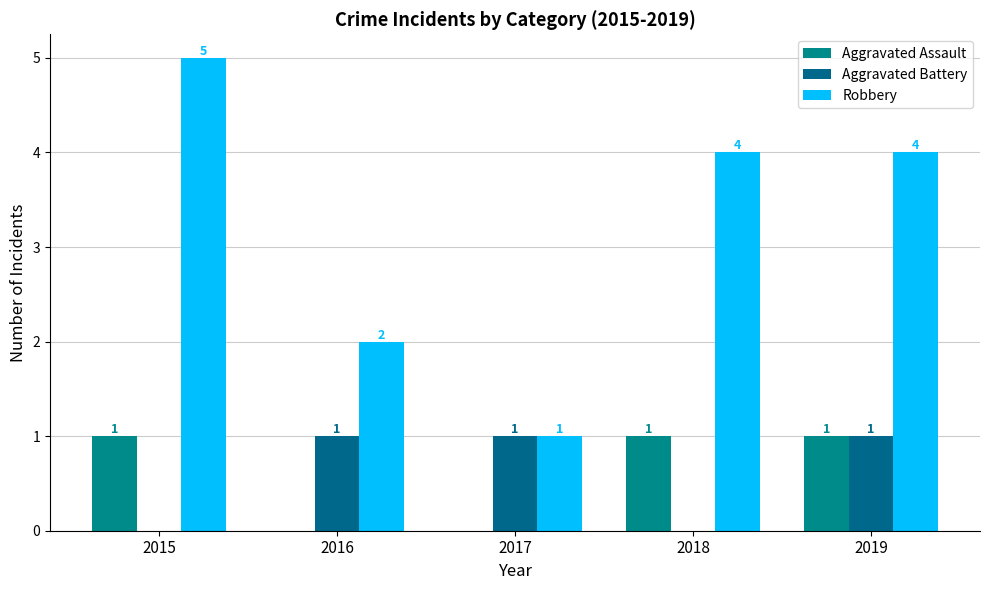

The Aggravated Battery series shows 1 at 2017. True or false?

True